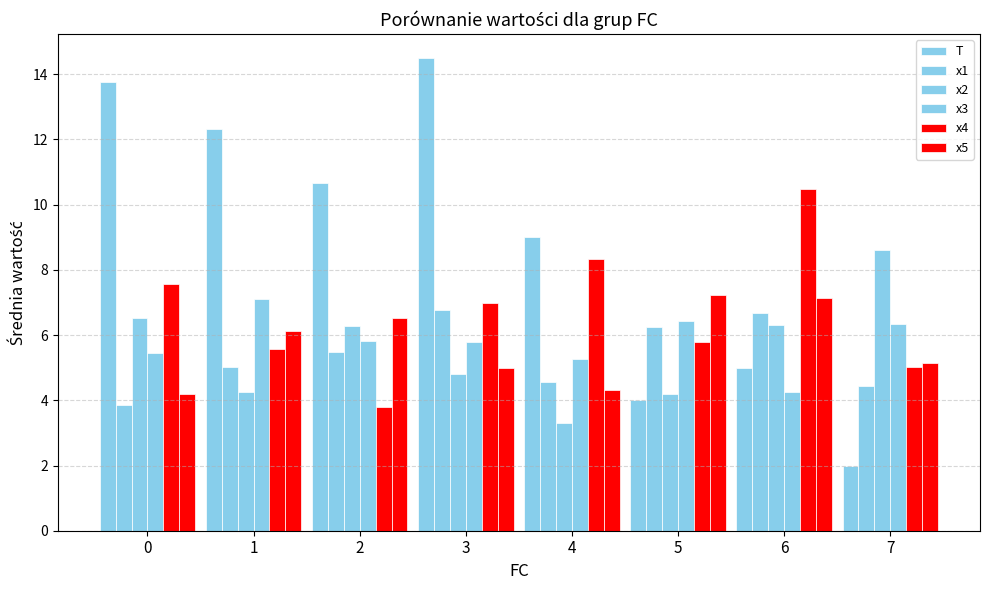

True or false: T has a value of 5.0 at 6.

True